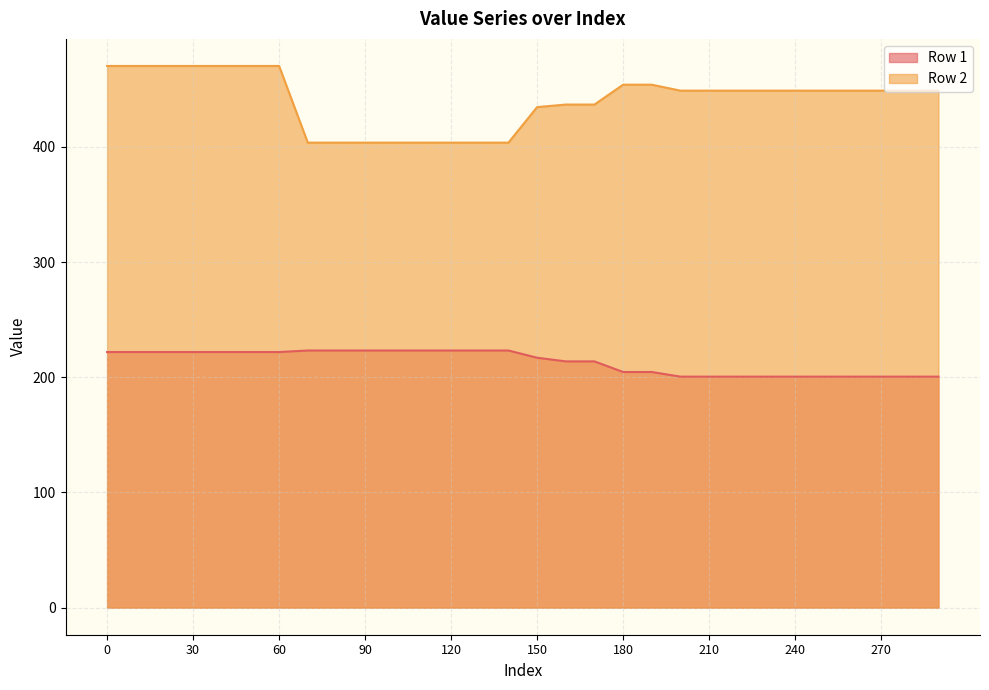

Does the chart display data point markers on the line(s)?

No